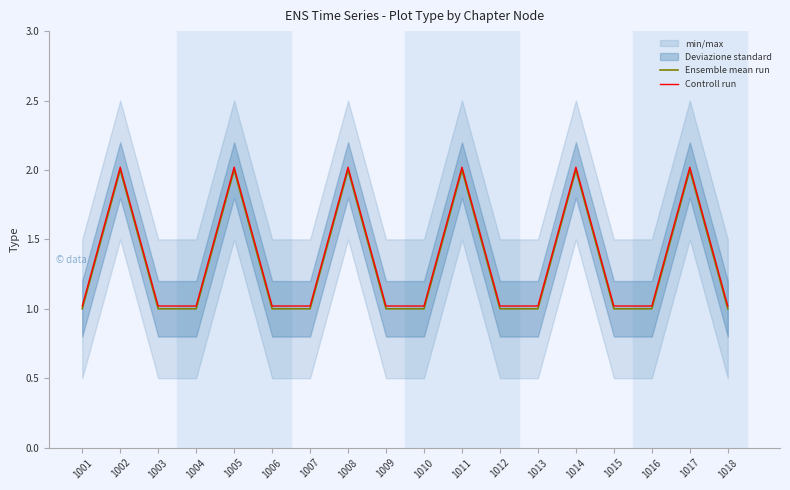

Rank the series by their average value, from highest to lowest.

Controll run, Ensemble mean run